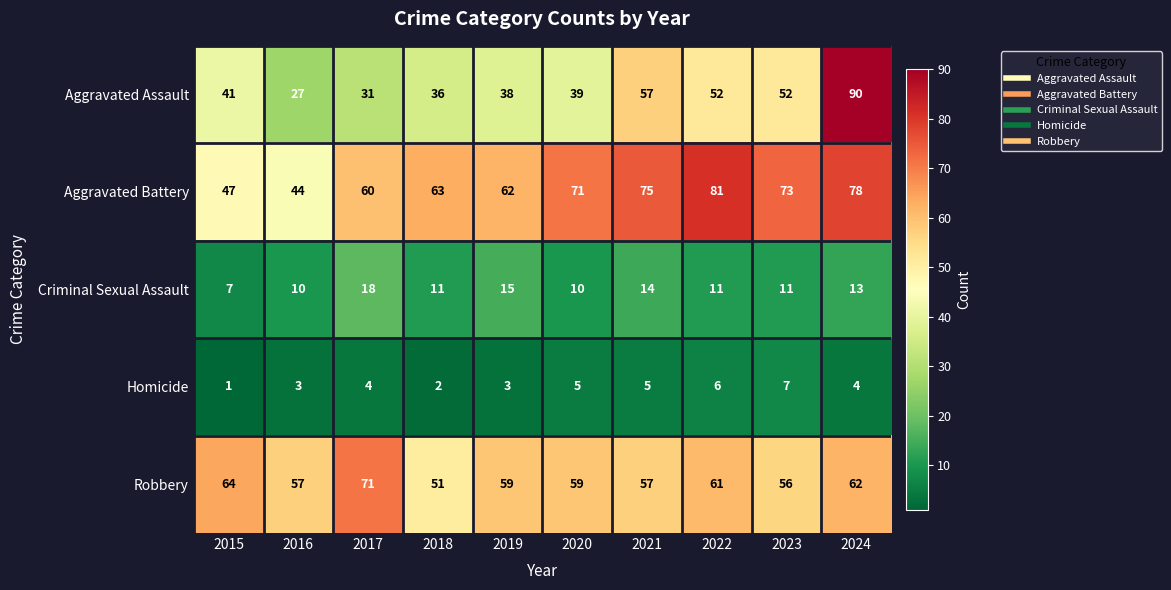

The value of Robbery at 2021 is 87. True or false?

False